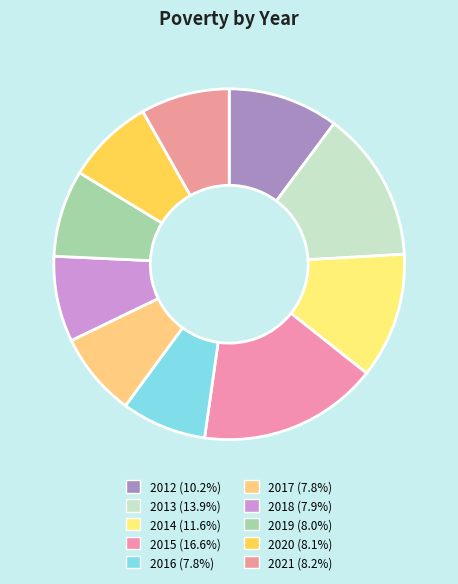

Is 2016 the majority of the pie?

No